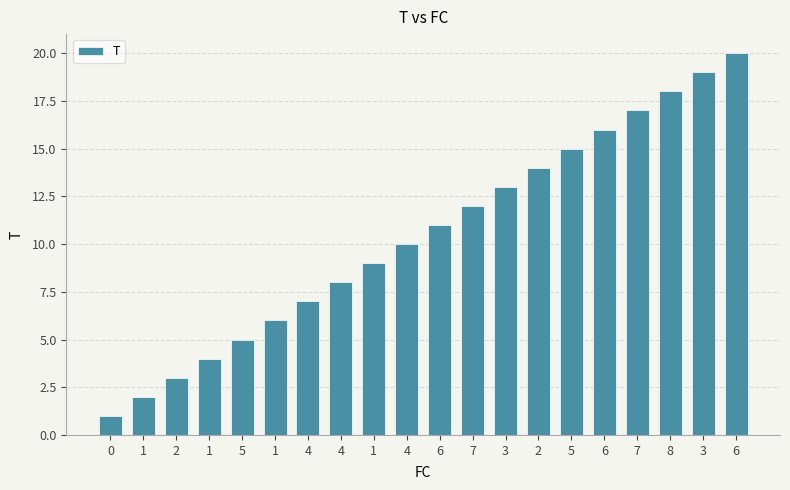

How many bars are there in total?

20